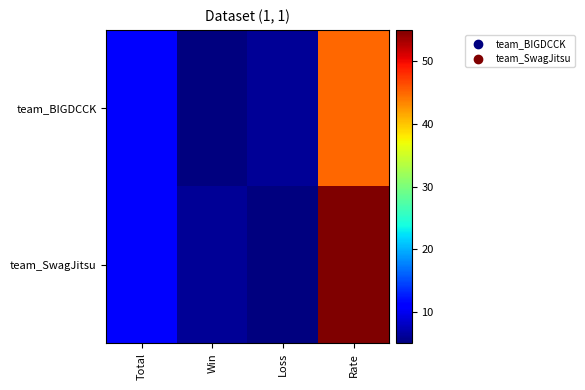

How many categories are shown in the chart?

4